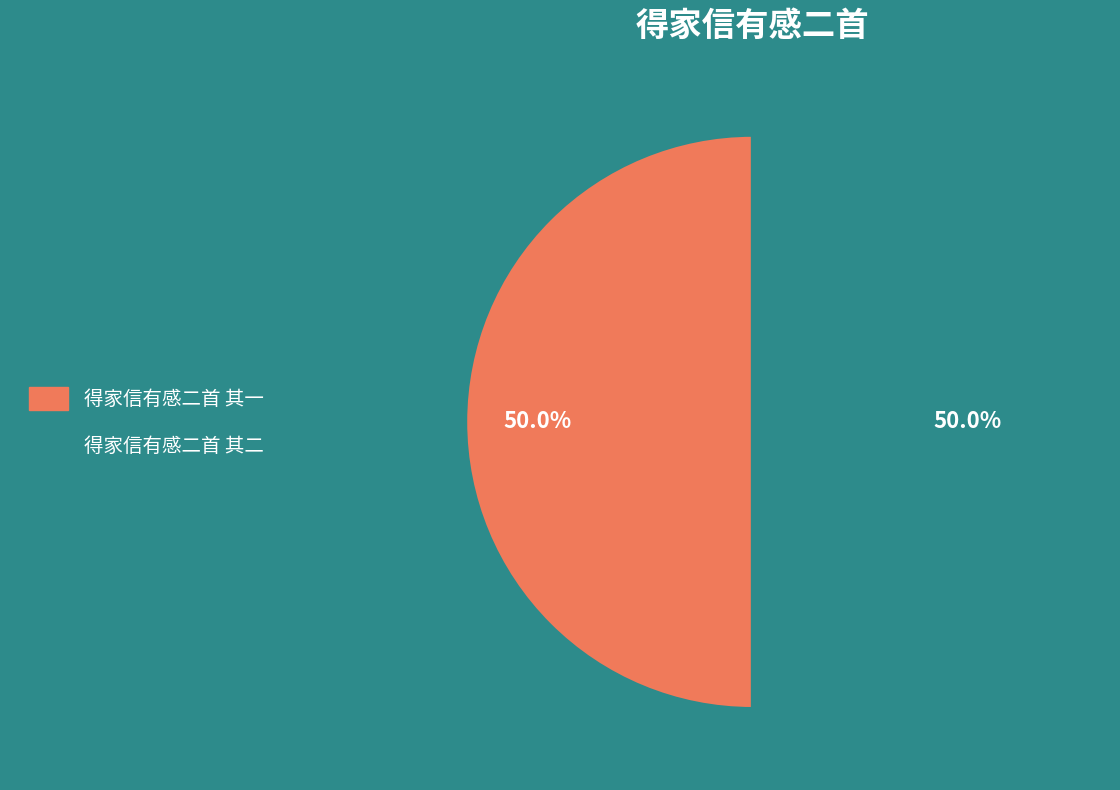

What portion of the pie excludes 得家信有感二首 其一?

50.0%